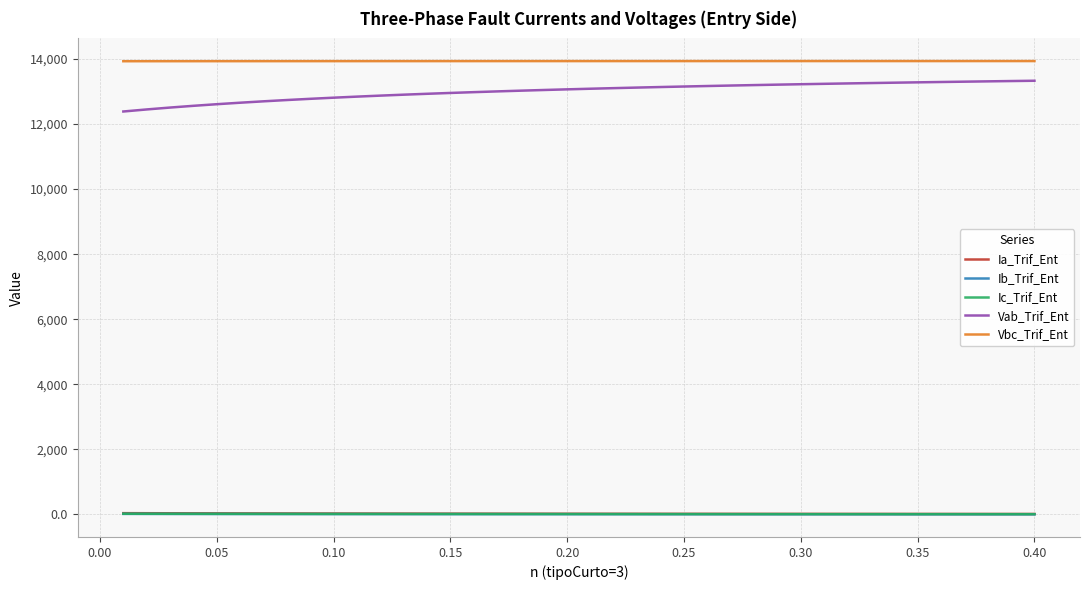

True or false: Vbc_Trif_Ent and Vab_Trif_Ent cross at least once.

False